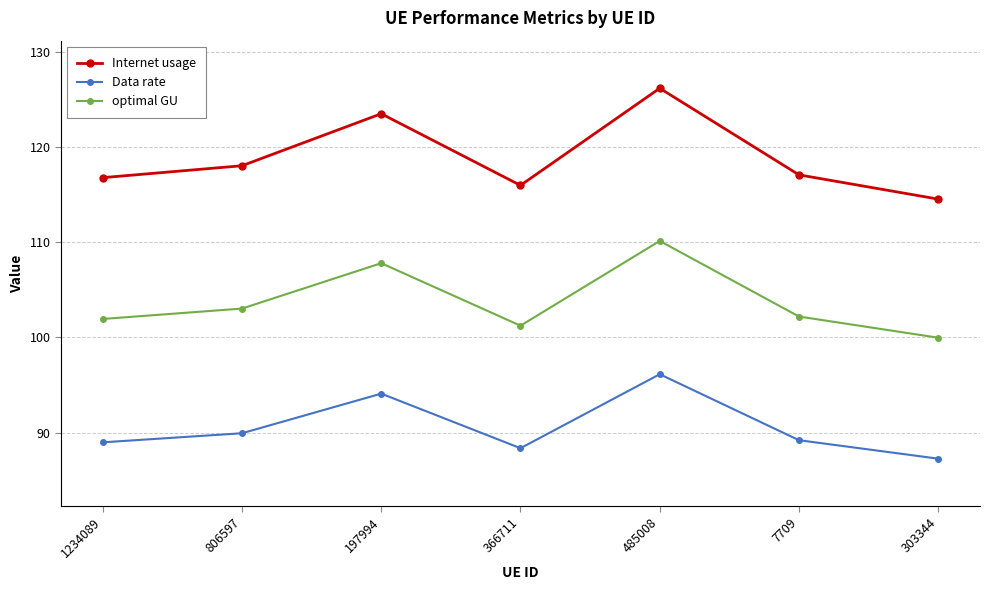

At how many categories does at least one series exceed 107?

7